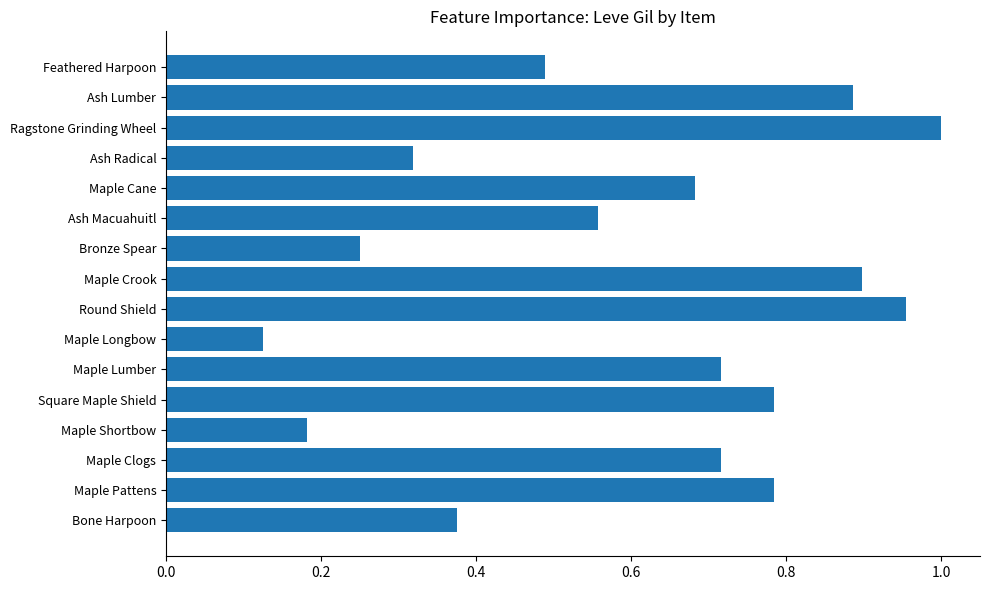

Which category has the lowest value across all series?

Maple Longbow